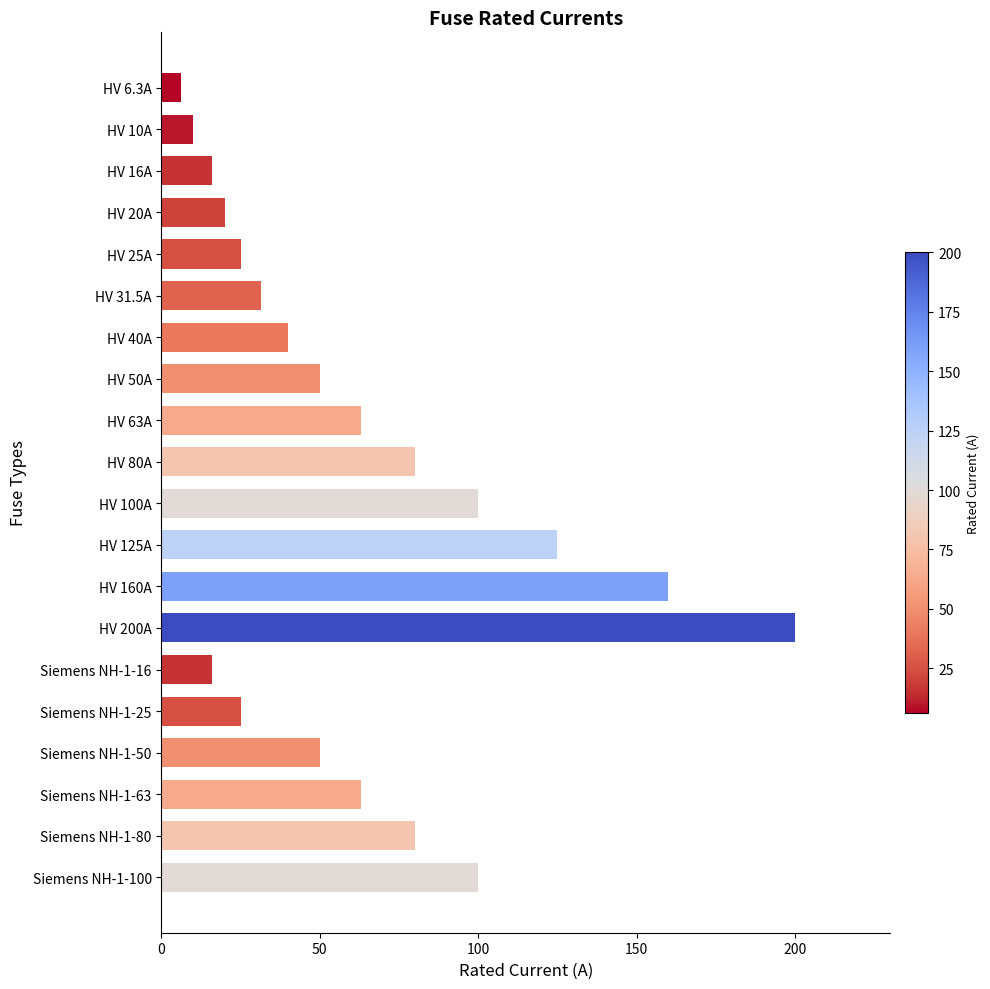

How many bars are there in total?

20